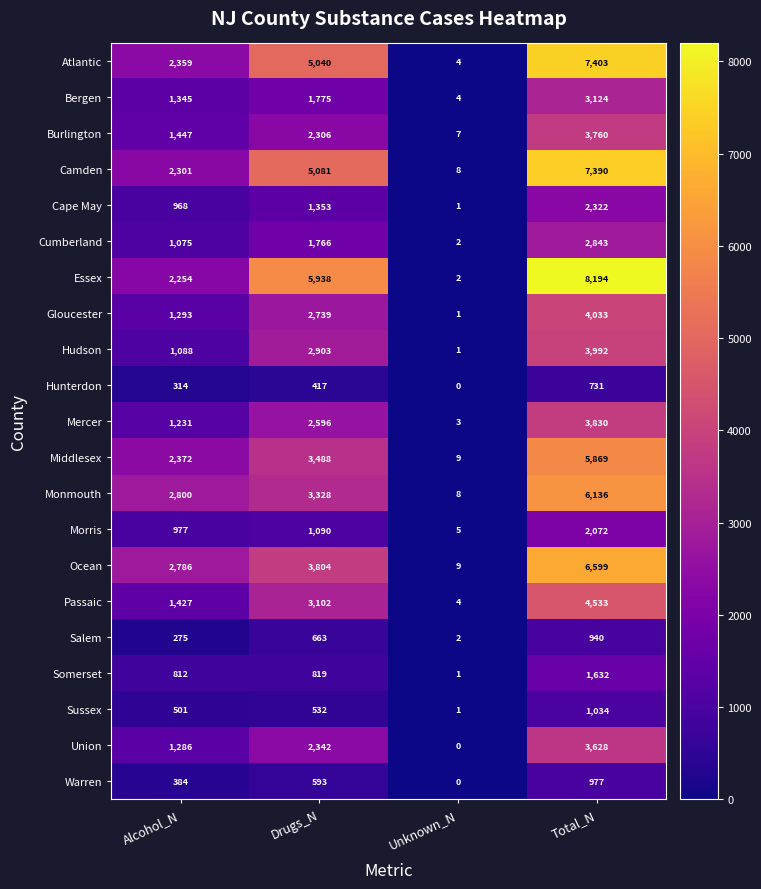

What is the approximate value of Passaic at Drugs_N?

3102